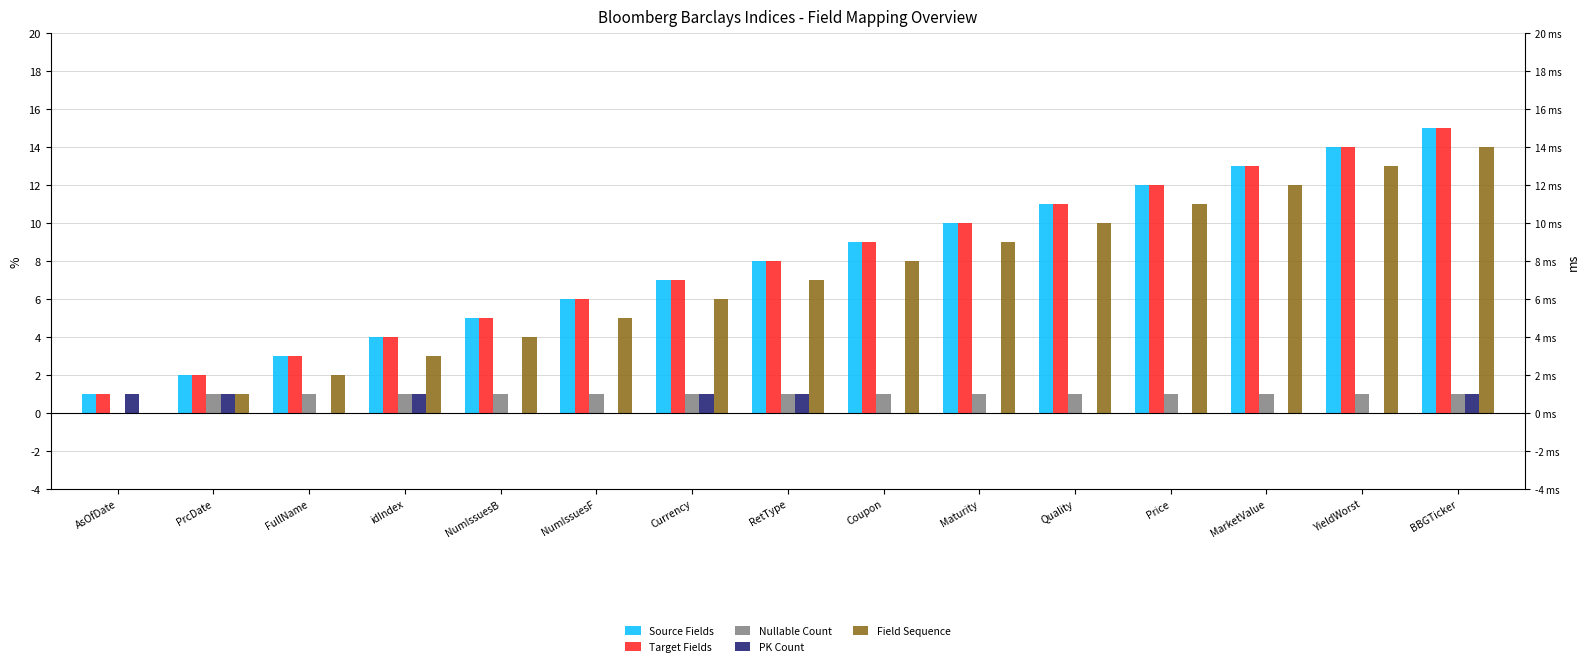

What is the value of the Target Fields bar at the 4th from the left?

4